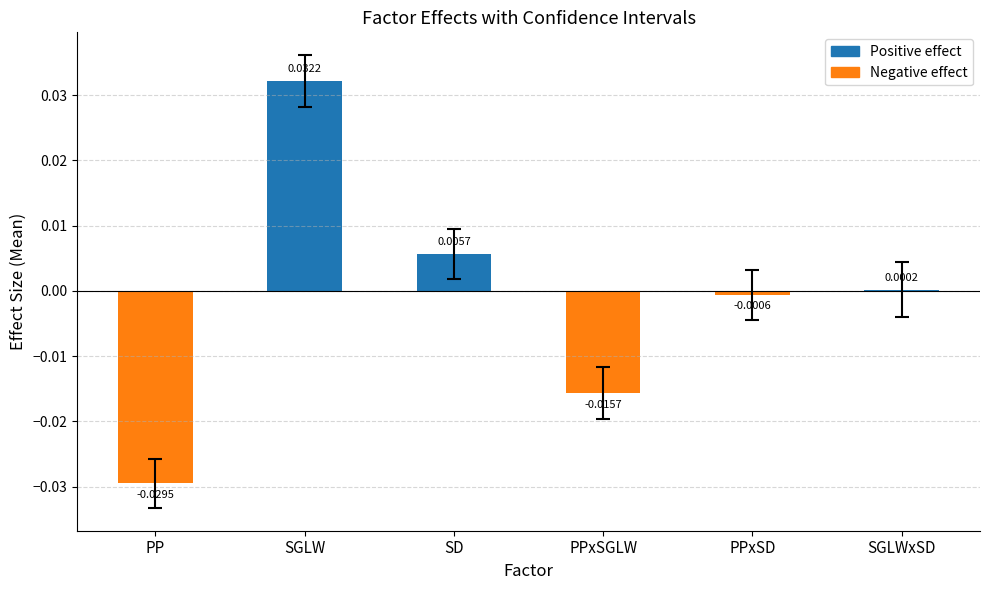

Between SD and PPxSGLW, which is larger?

SD